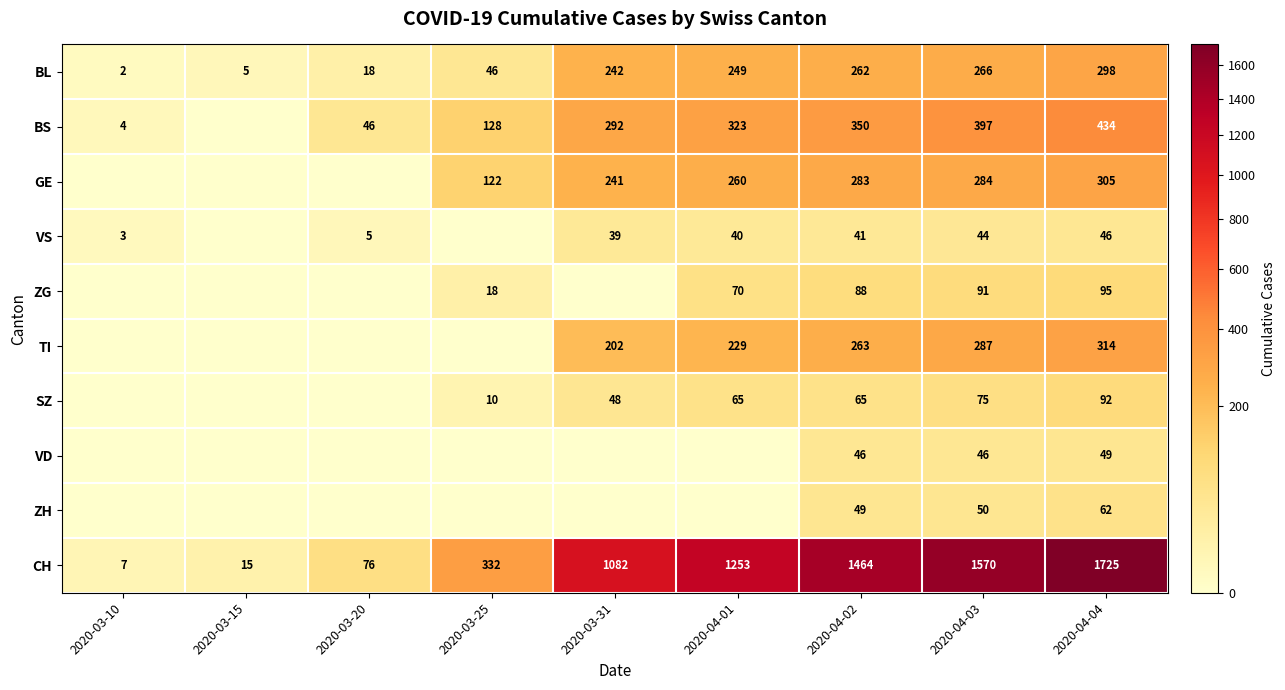

What is the greatest value displayed?

1725